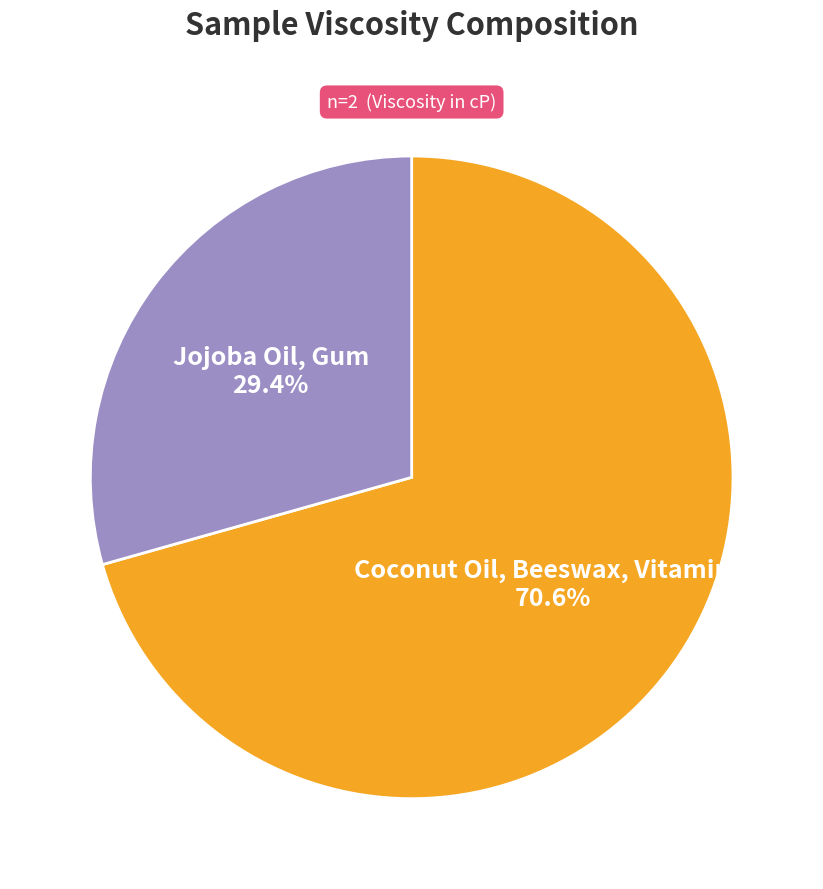

Is there a majority slice in this chart?

Yes